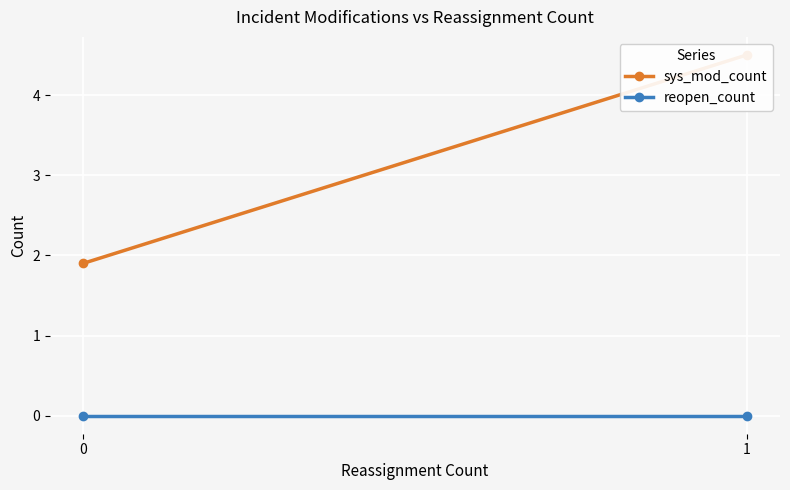

Reading left to right, what are all the values shown in this chart?

sys_mod_count: 1.9	4.5
reopen_count: 0.0	0.0